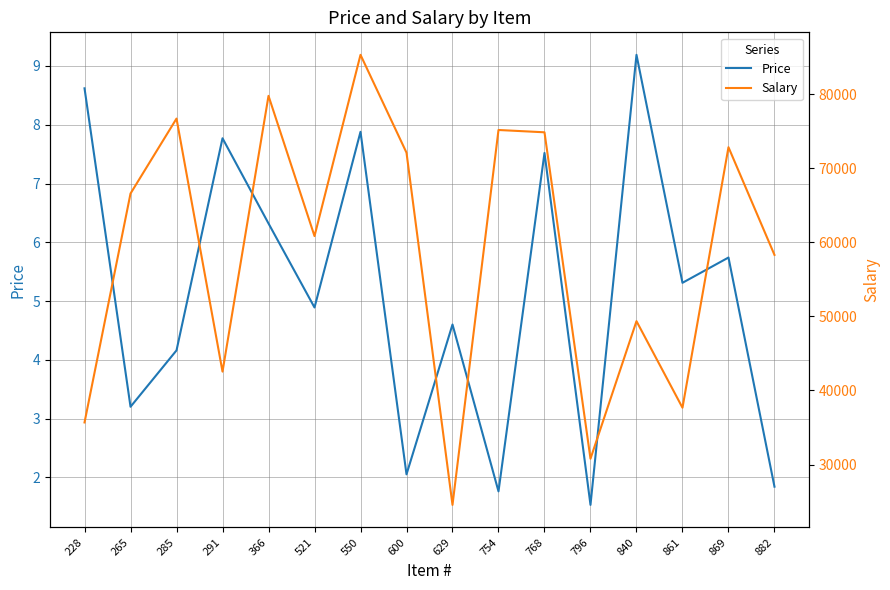

The value of Salary at 265 is 66583.0. True or false?

True